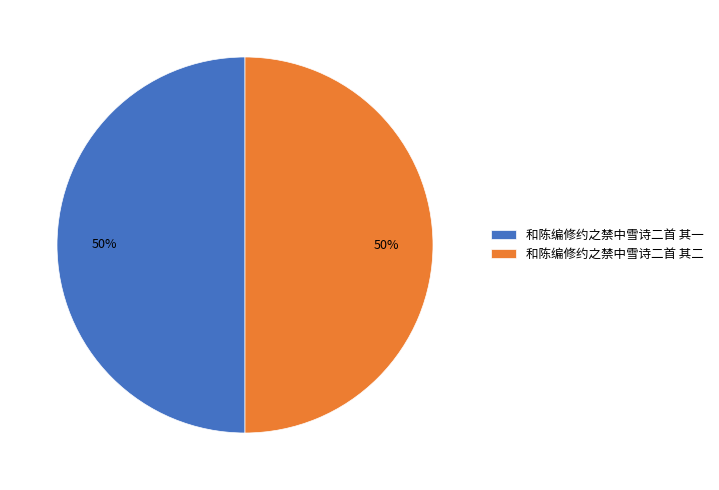

The 和陈编修约之禁中雪诗二首 其二 slice represents 61% of the pie. True or false?

False